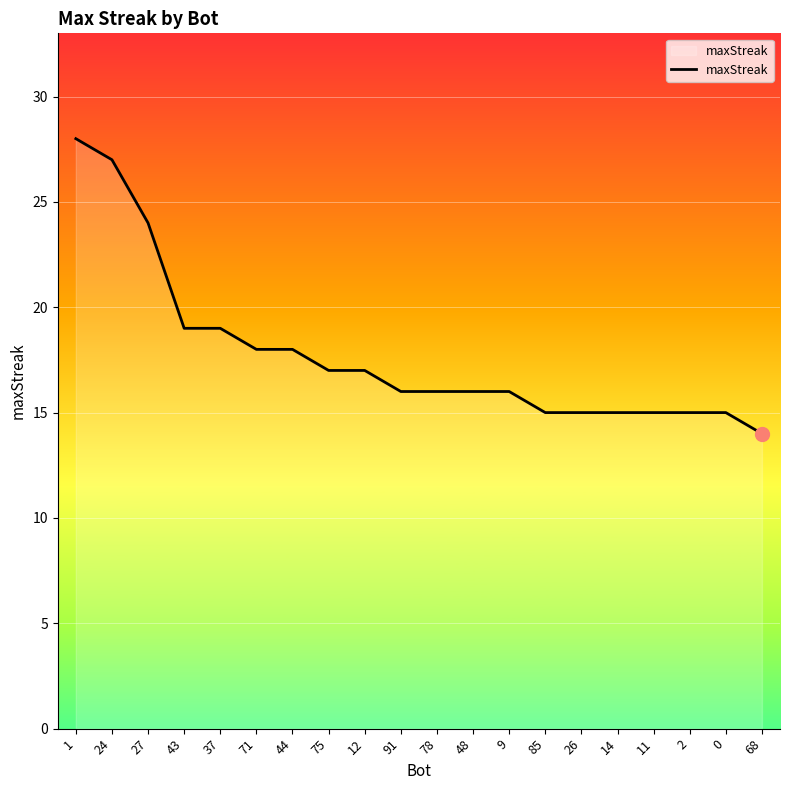

What is the change in value from 44 to 11?

-3